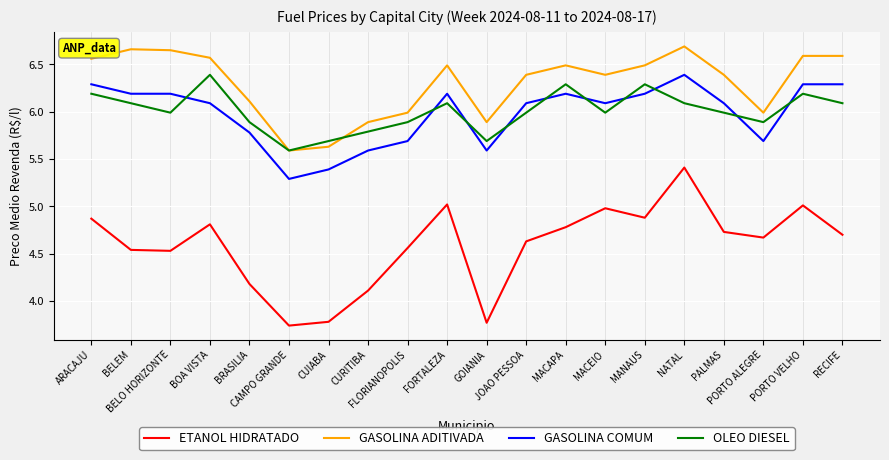

Which series has the largest total across all categories?

GASOLINA ADITIVADA